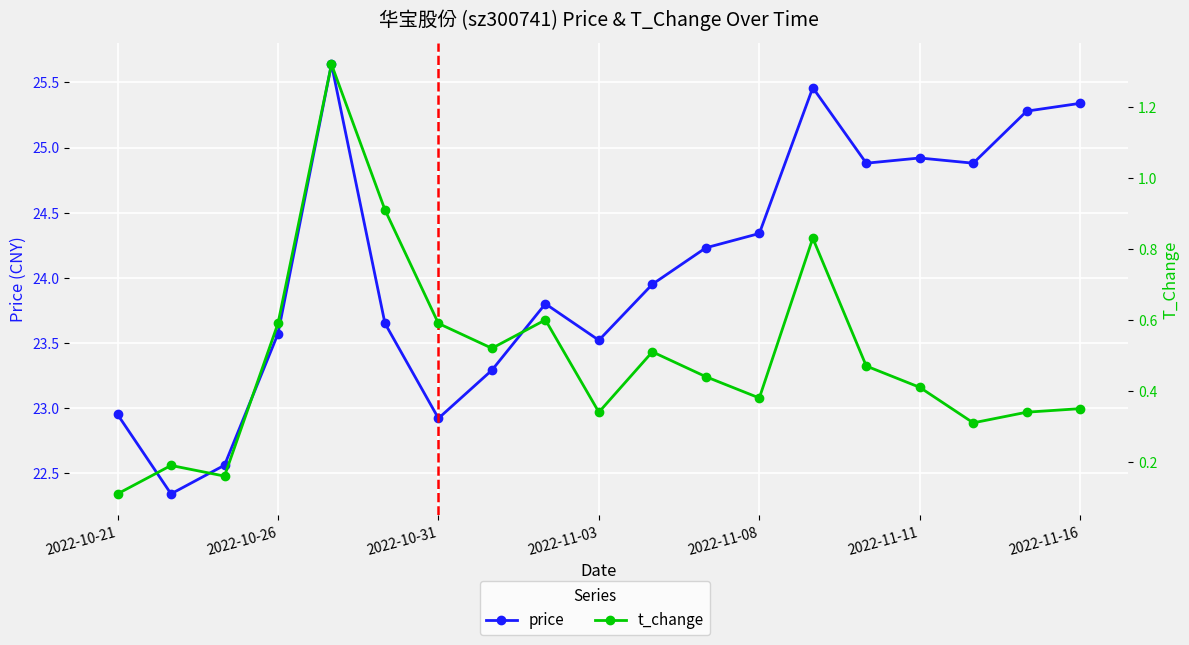

What is the total value across all series at 14?

25.3